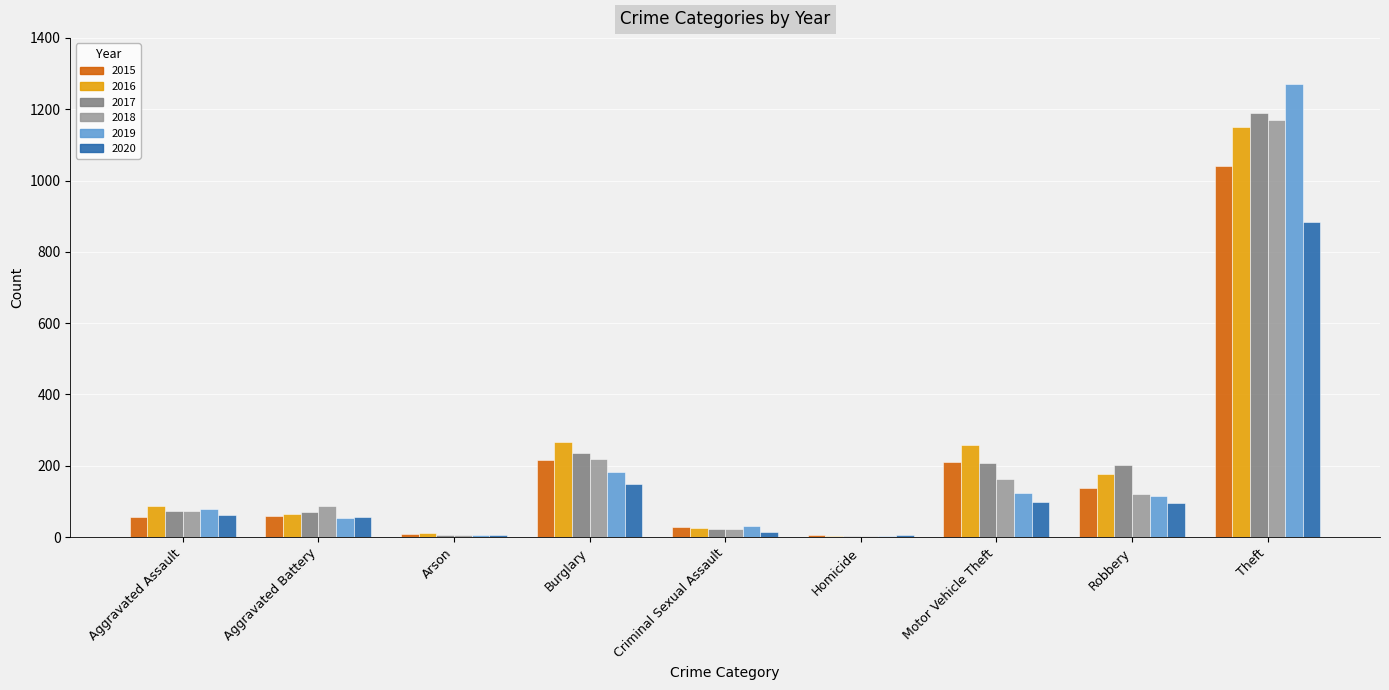

What is the sum of all 2020 values?

1374